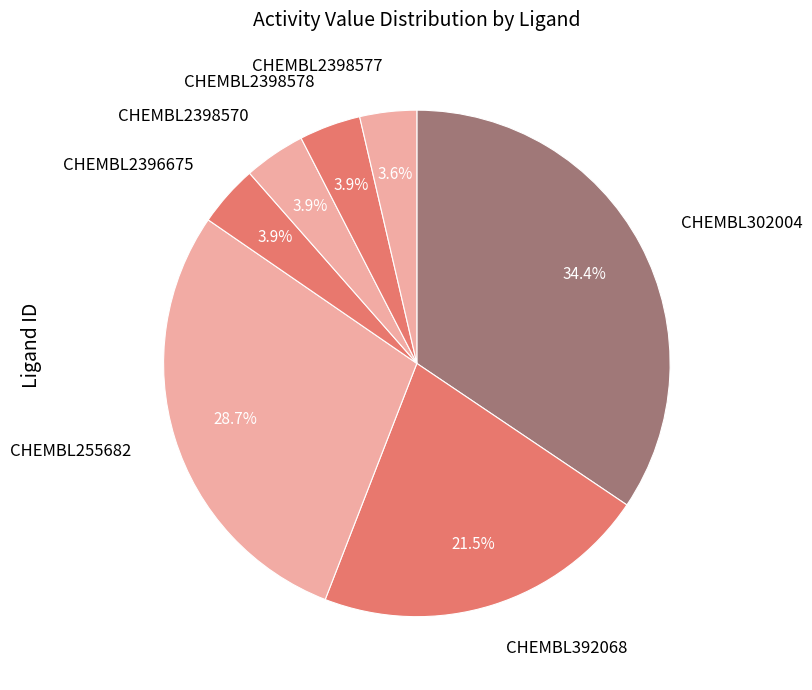

The CHEMBL2396675 slice represents 4% of the pie. True or false?

True